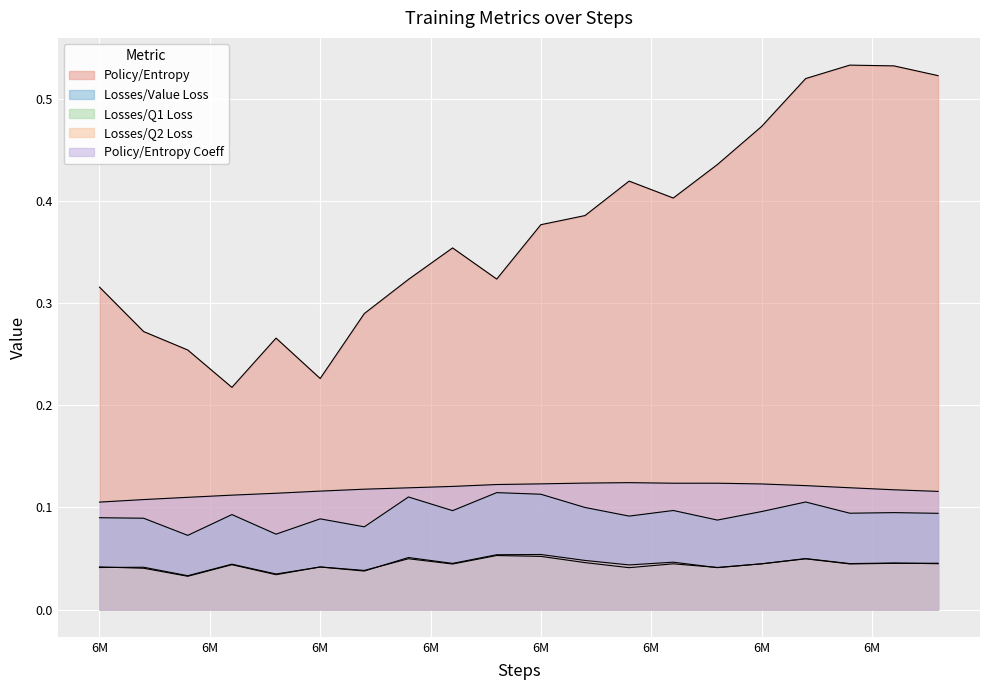

The Policy/Entropy Coeff series shows 0.1 at 6640000. True or false?

True